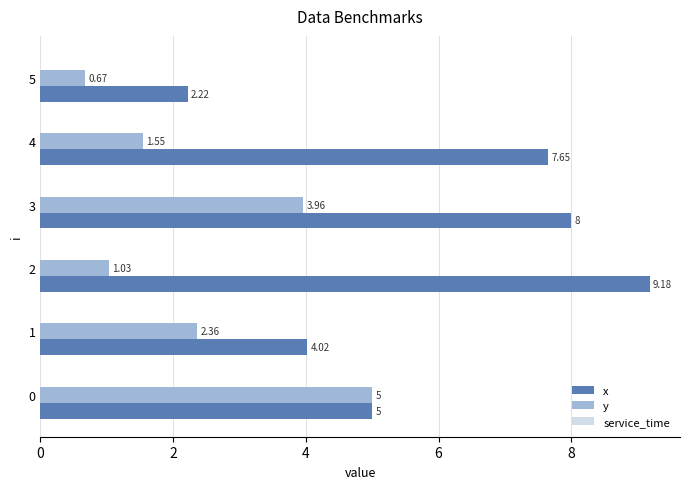

How many data points in x are above 7?

3